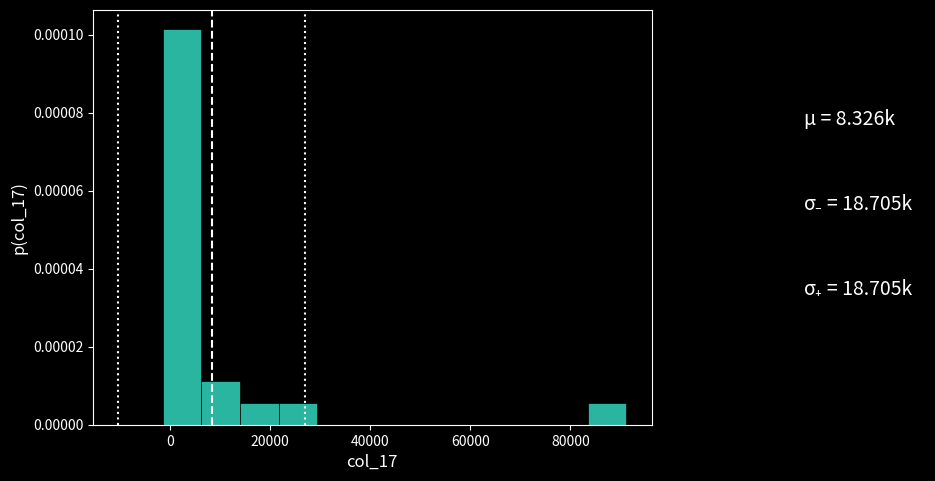

Read against the x-axis, roughly where is the centre of the tallest bar?

2000